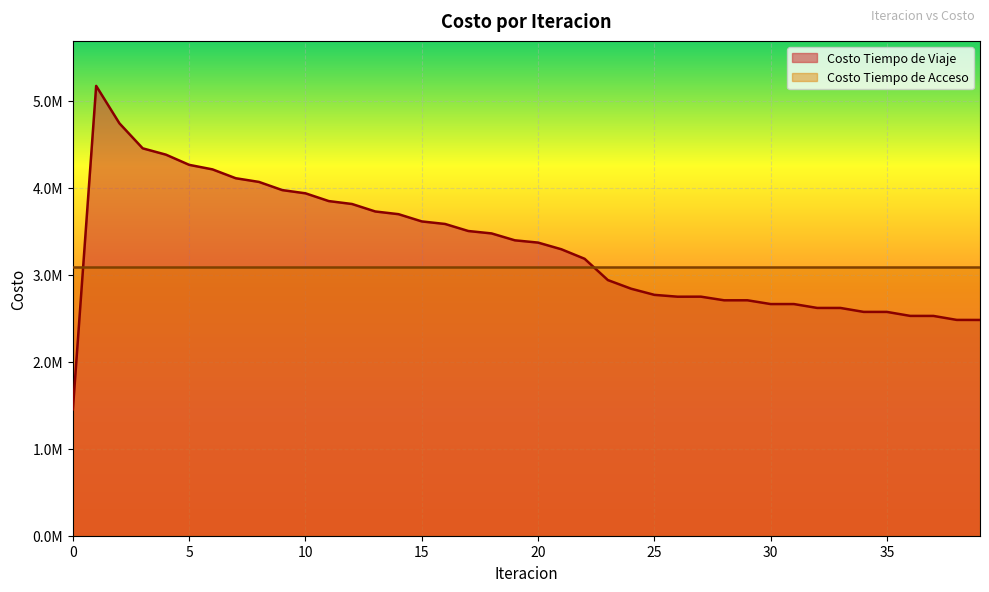

What is the value of the 16th point from the left?

3612742.9